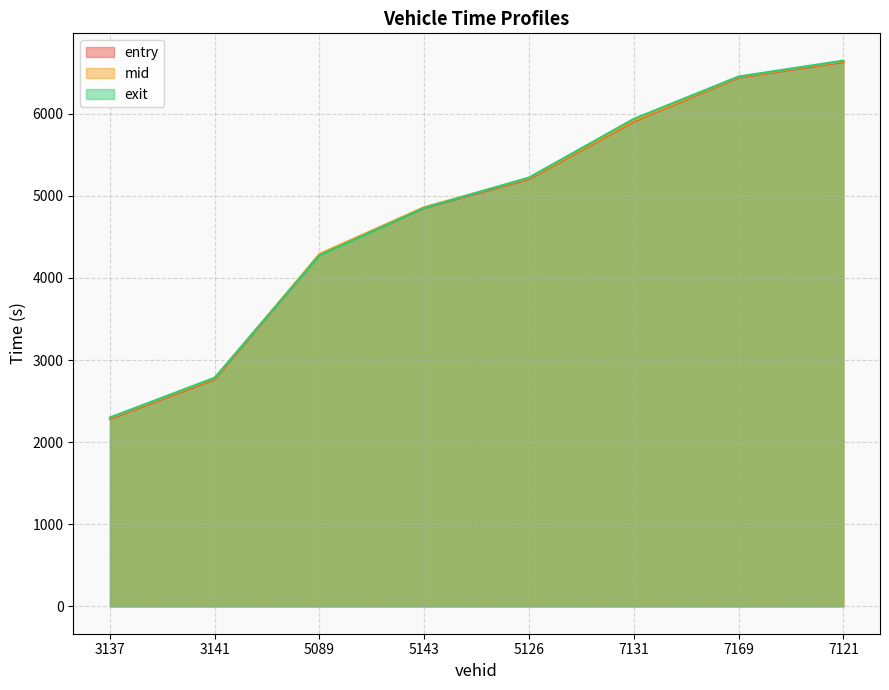

Reading left to right, transcribe all the data shown in this chart.

entry: 2283.1	2766.5	4282.2	4851.6	5204.6	5905.7	6438.8	6628.8
mid: 2292.1	2776.1	4292.1	4862.2	5213.3	5915.1	6445.7	6637.6
exit: 2300.9	2786.1	4274.6	4853.0	5223.0	5937.2	6452.6	6646.3